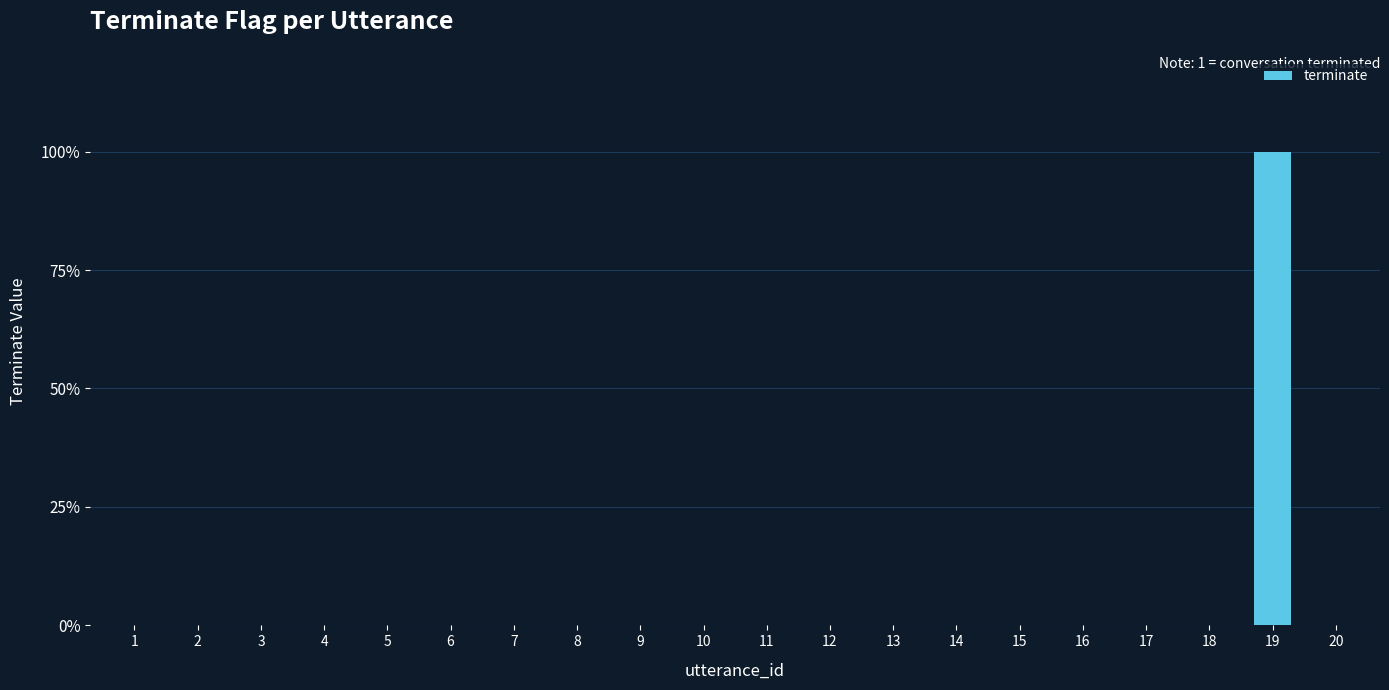

List the labels in order of value, smallest first.

1, 2, 3, 4, 5, 6, 7, 8, 9, 10, 11, 12, 13, 14, 15, 16, 17, 18, 20, 19